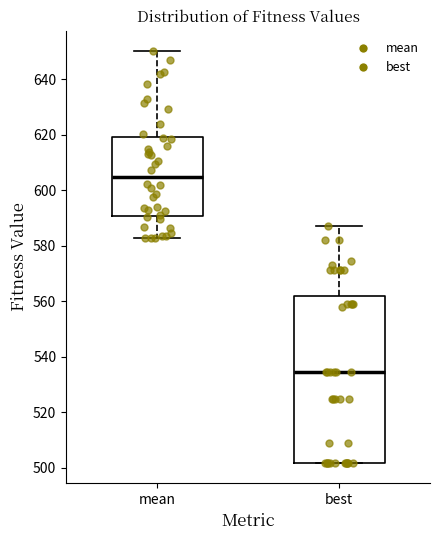

Comparing the boxes themselves (not the whiskers), which one is the tallest?

best